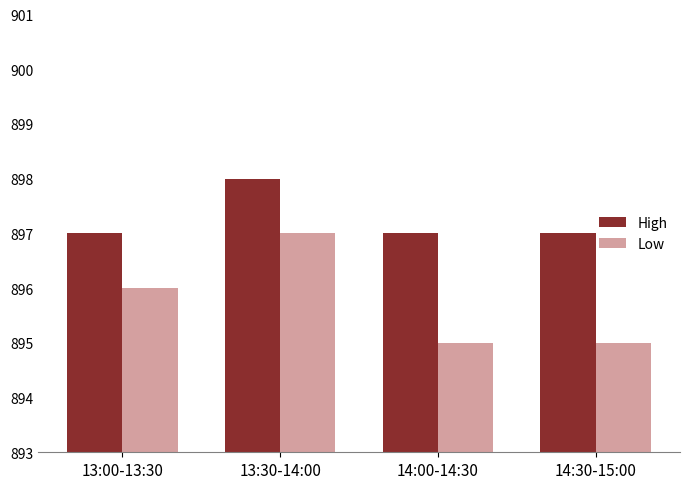

List the series in order of their peak value, lowest first.

Low, High